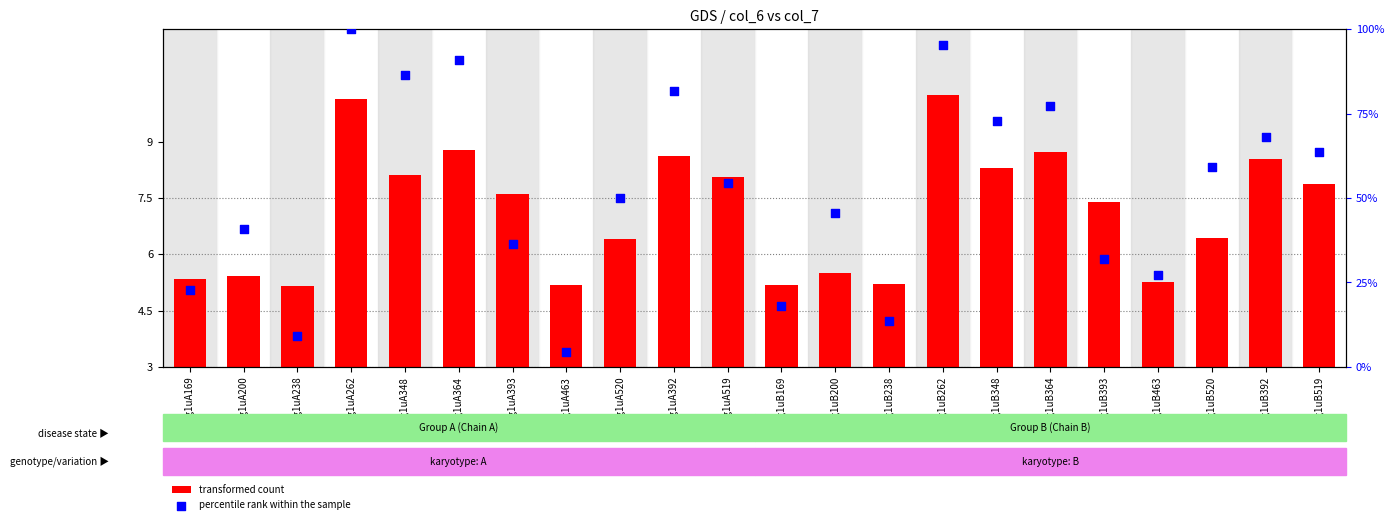

What is the total value across all series at 6g1uA348?

94.5